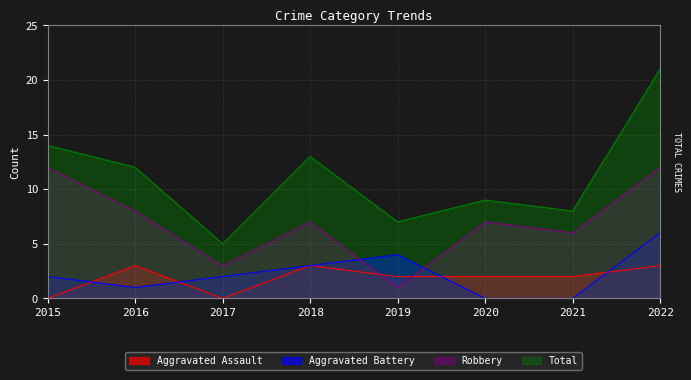

Is it true that Total equals 5 at 2019?

False